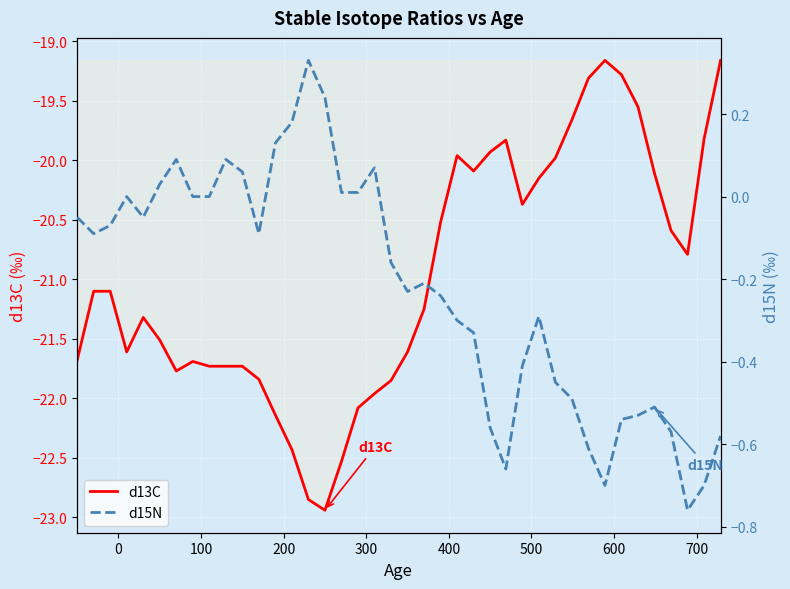

What is the value of the d15N point at the 1st from the left?

-0.1